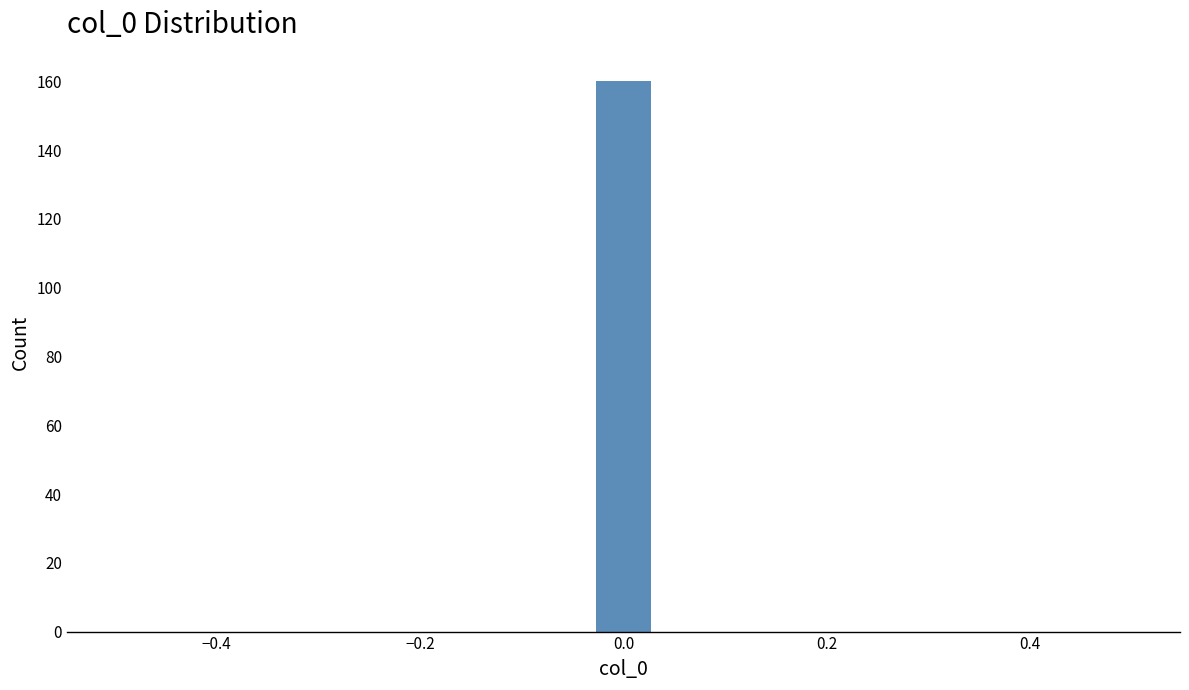

Read against the x-axis, roughly where is the centre of the tallest bar?

0.00